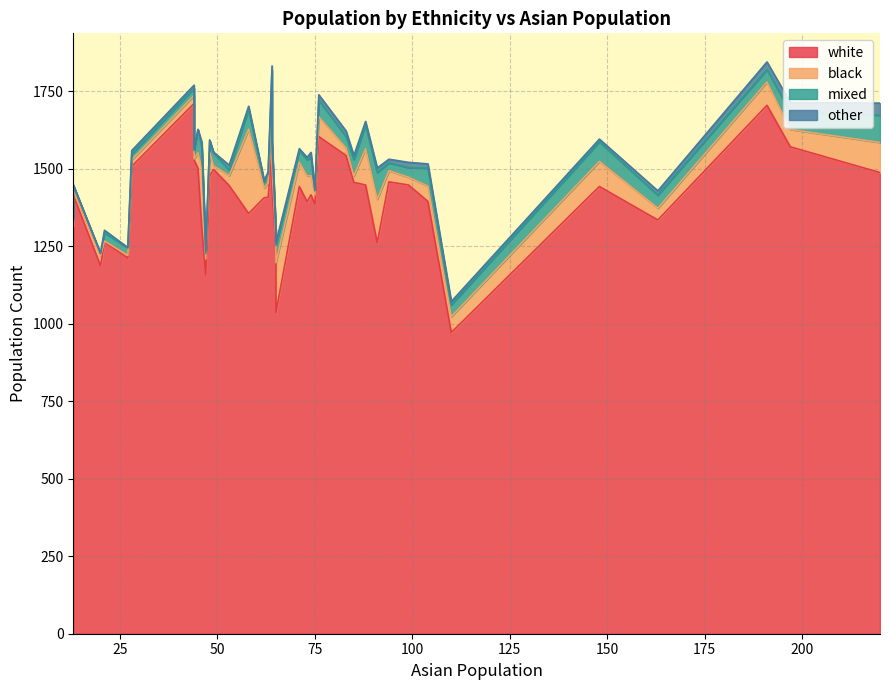

Between 8 and 11, which series saw the biggest shift?

black